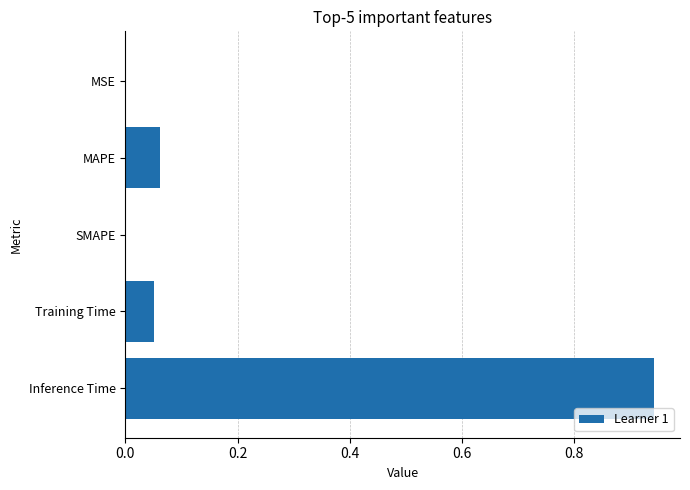

Are the bars grouped side by side (vs. stacked)?

No